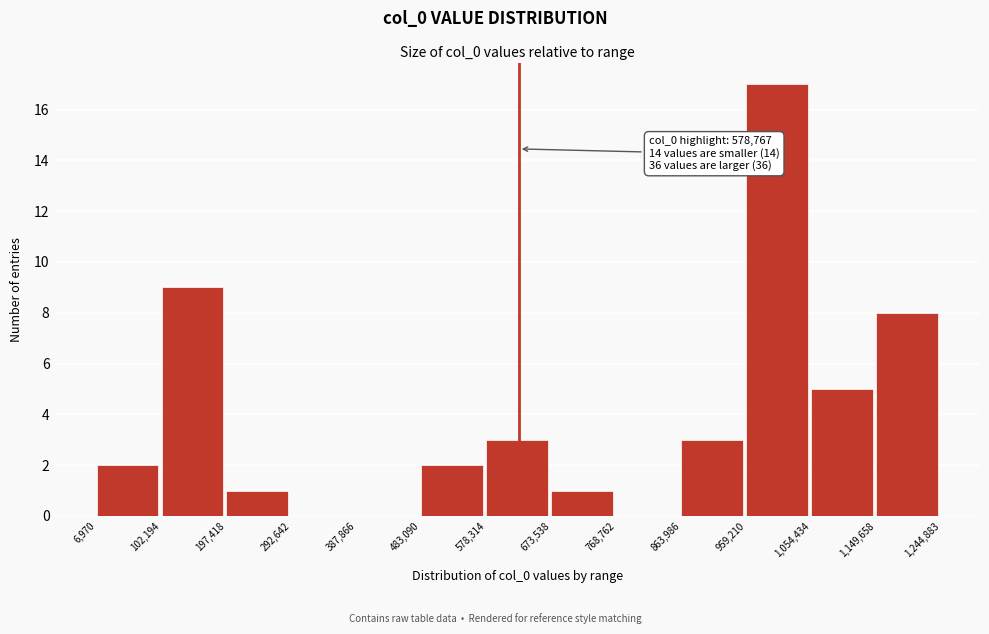

Over which range of the x-axis is the bar tallest?

959,210 to 1,054,434